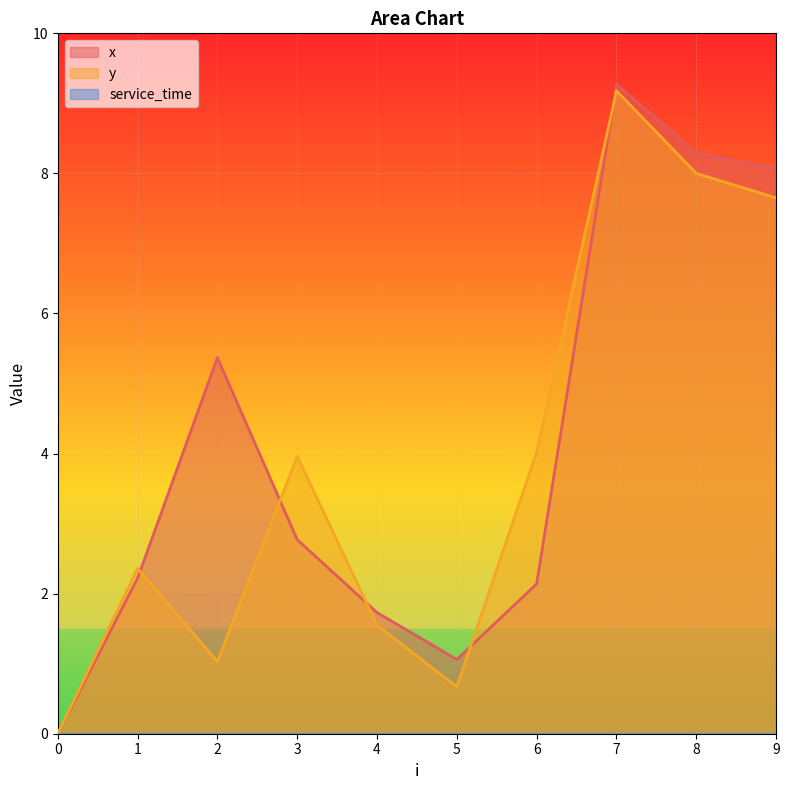

In y, how many points are higher than both neighbors (excluding endpoints)?

3